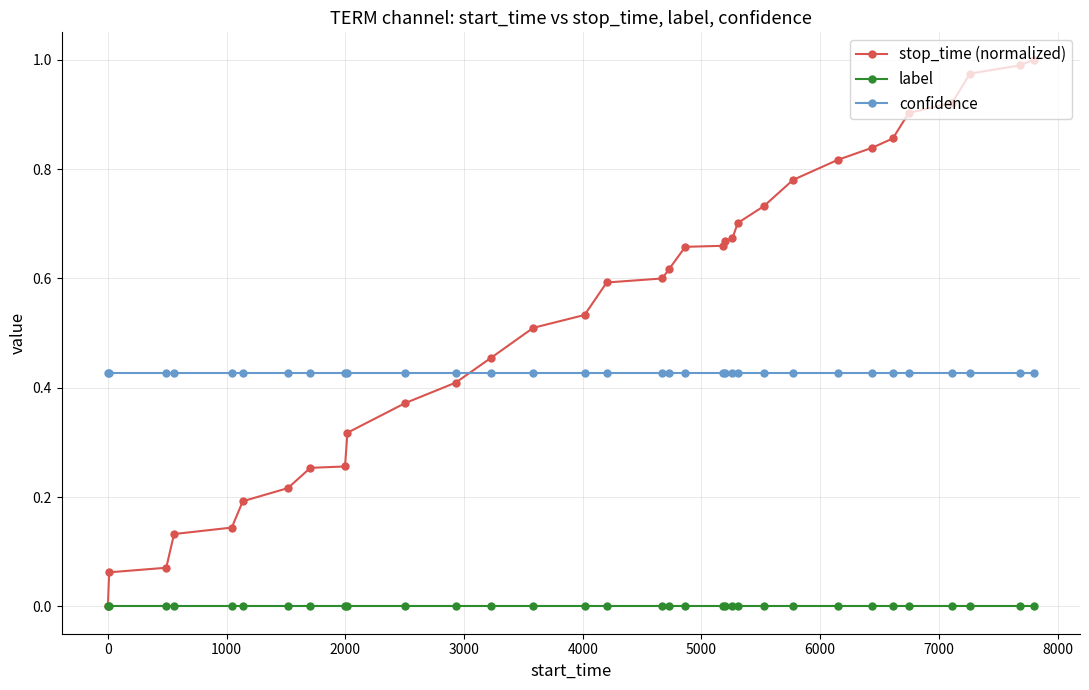

Which series has the largest range (max minus min)?

stop_time (normalized)